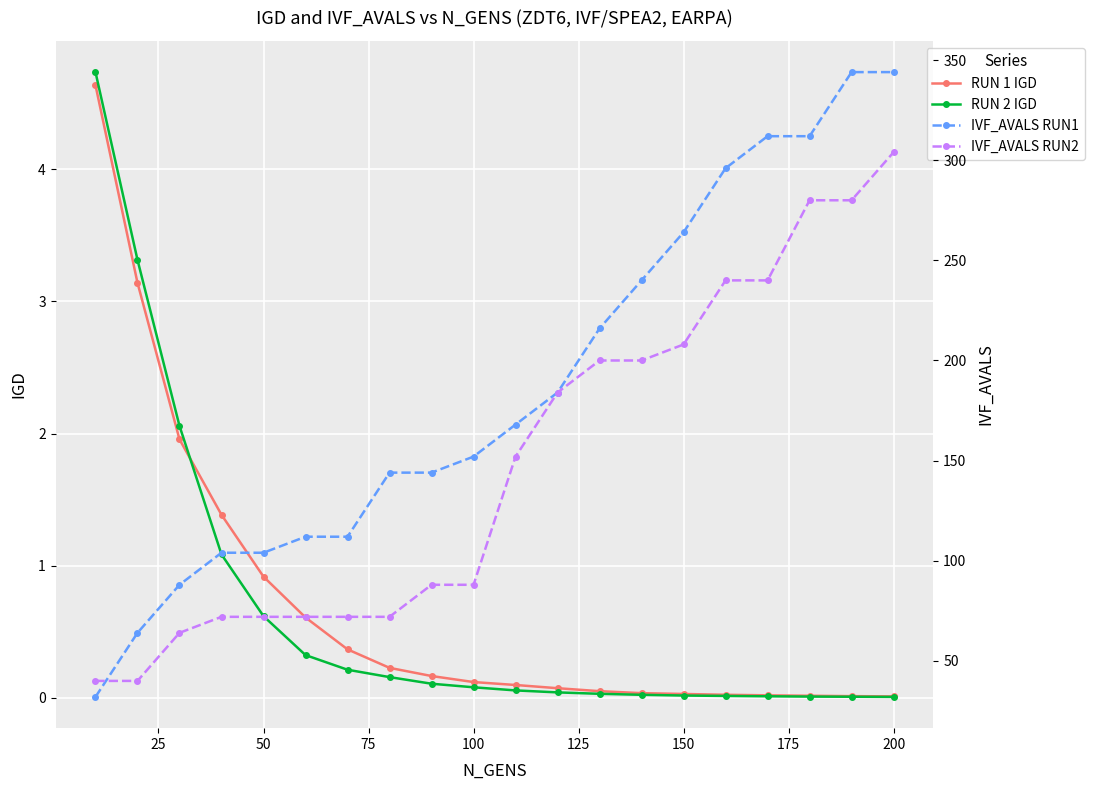

The value of RUN 2 IGD at 50 is 1.0. True or false?

False